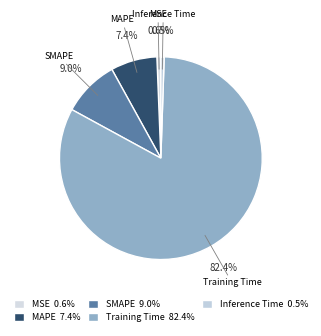

Which slice is the largest?

Training Time